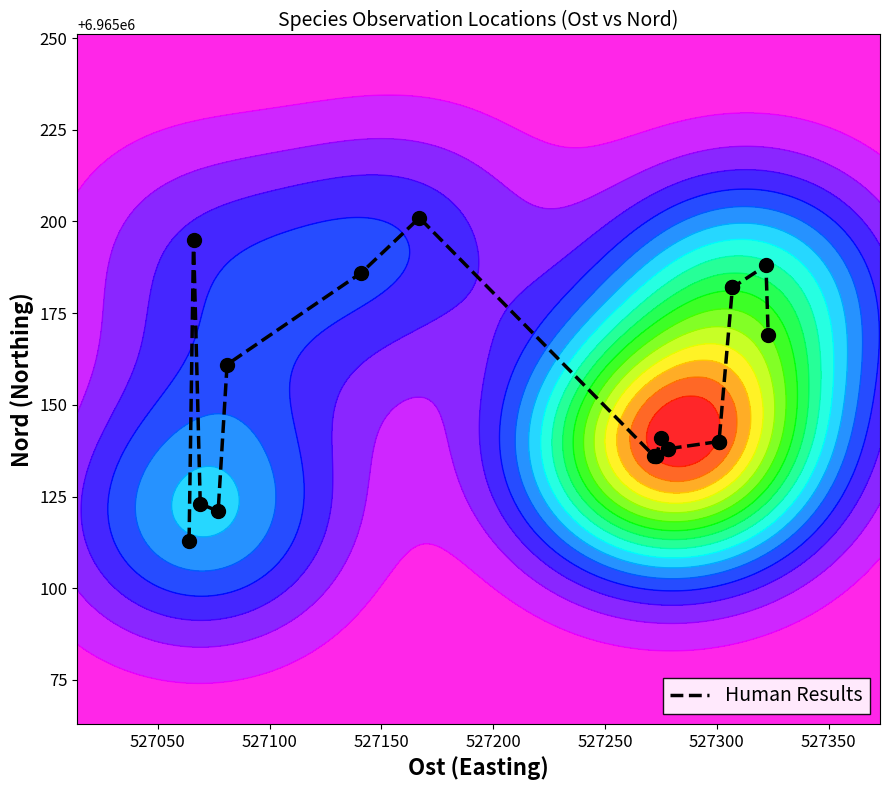

The chart shows a value of 9690581 at 527150. True or false?

False